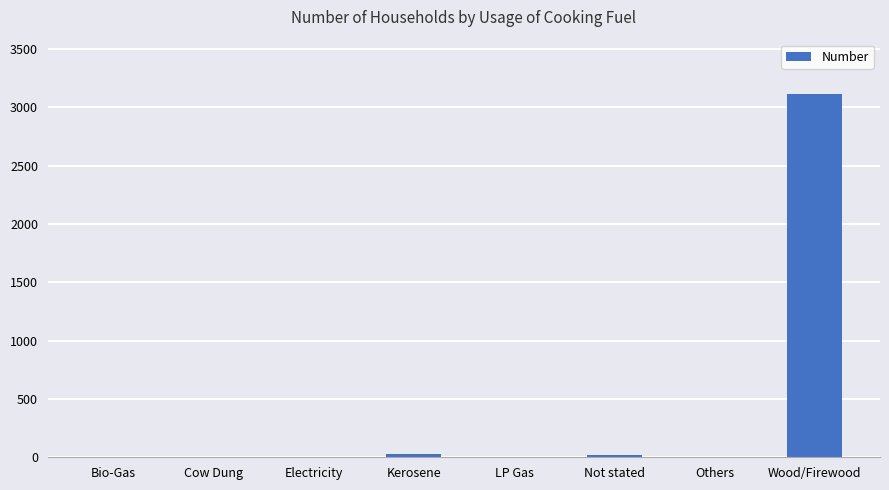

What is the sum of all values?

3175